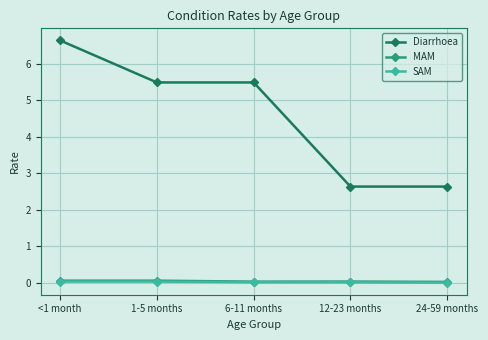

Which label corresponds to the largest value in the chart?

<1 month